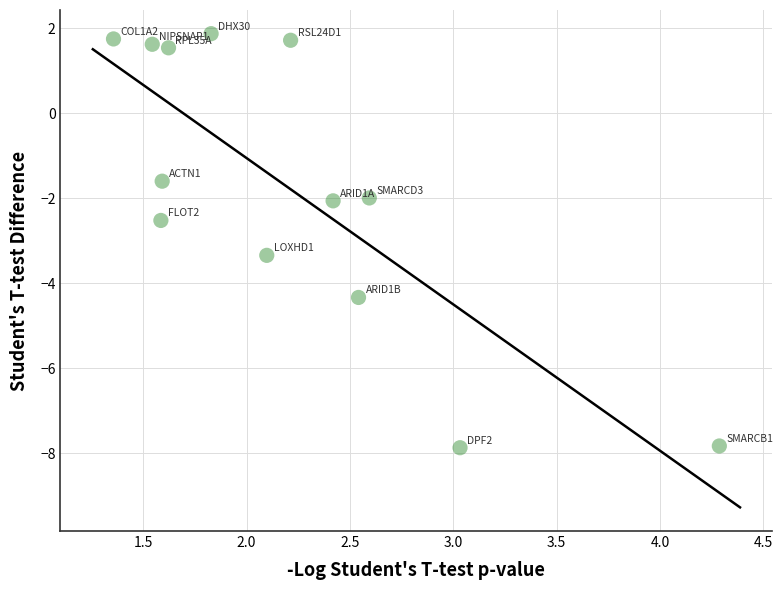

What is the range of Y values (max minus min)?

9.7